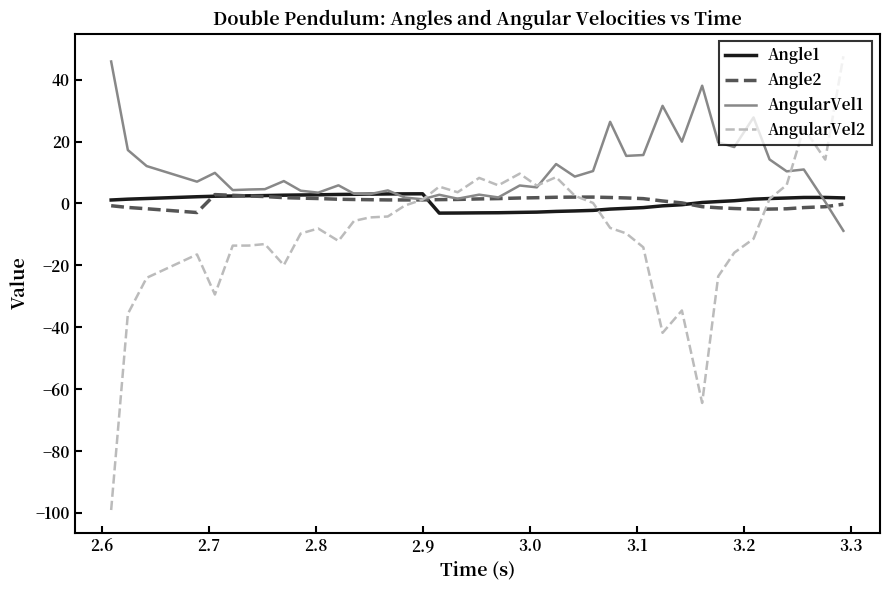

Which series has the largest range (max minus min)?

AngularVel2